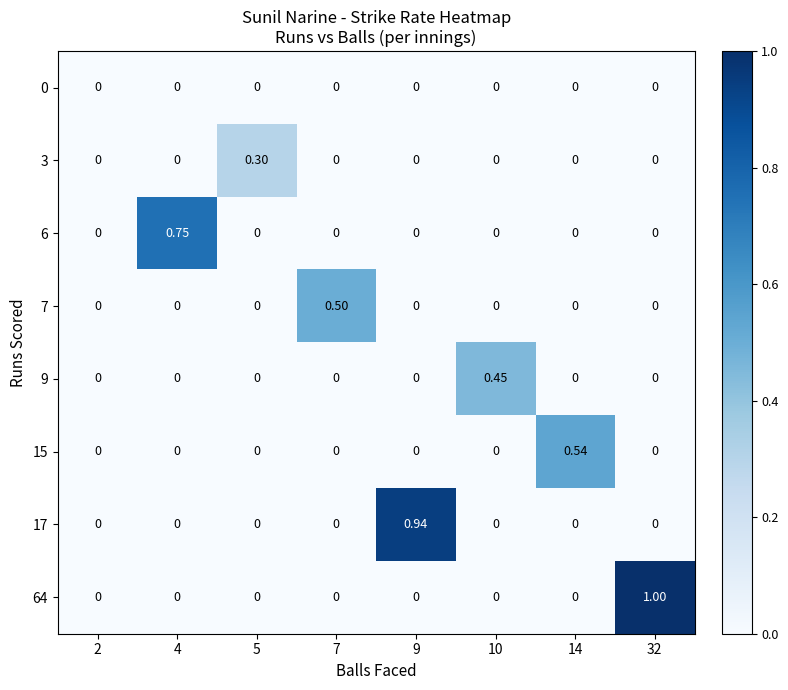

Which label corresponds to the smallest value in the chart?

2